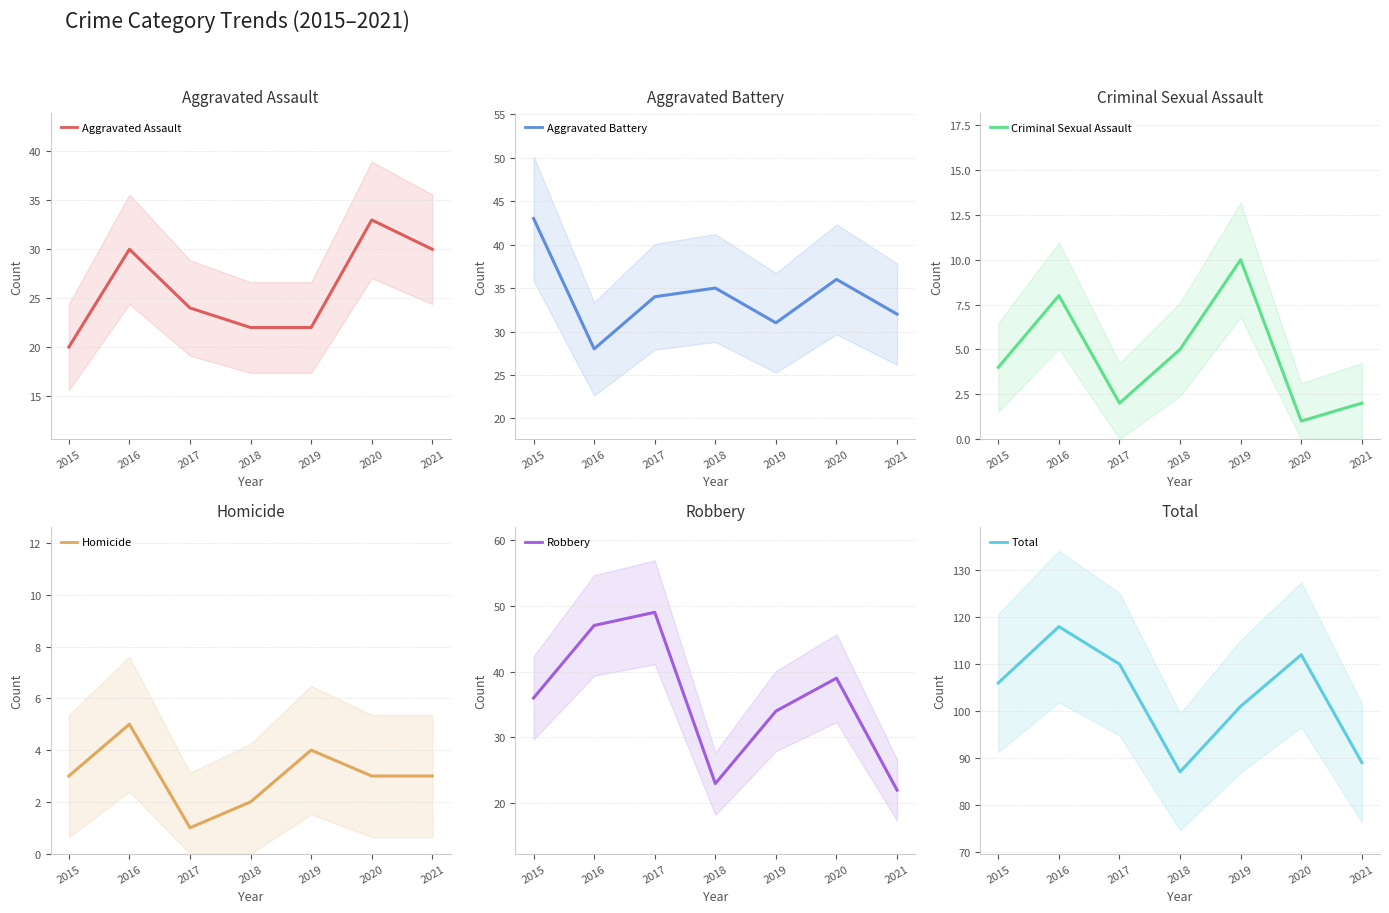

Reading left to right, what are all the values shown in this chart?

Aggravated Assault: 20	30	24	22	22	33	30
Aggravated Battery: 43	28	34	35	31	36	32
Criminal Sexual Assault: 4	8	2	5	10	1	2
Homicide: 3	5	1	2	4	3	3
Robbery: 36	47	49	23	34	39	22
Total: 106	118	110	87	101	112	89